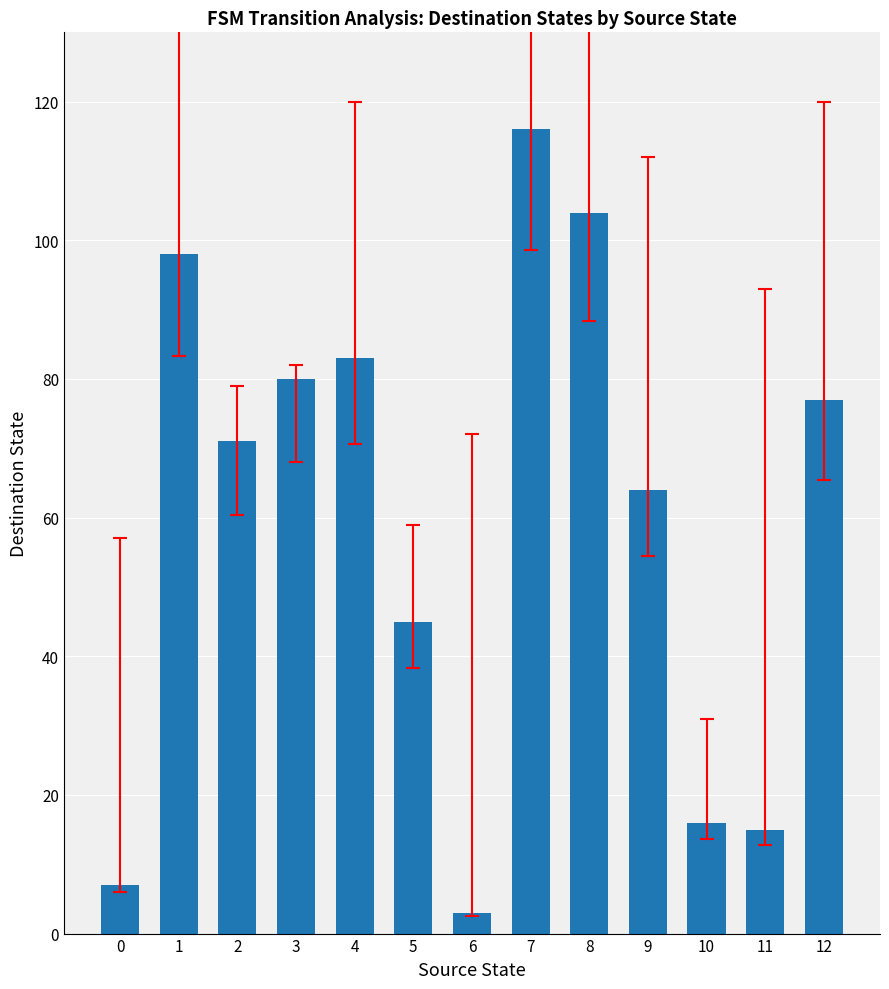

True or false: the data shows 51 at 1.

False